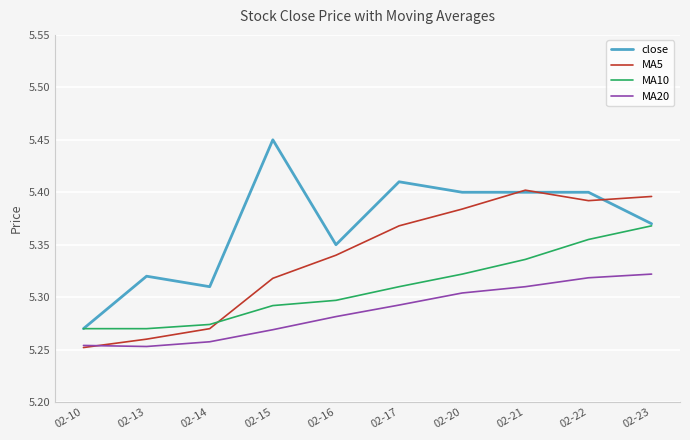

Is this an area chart (filled region under the line)?

No